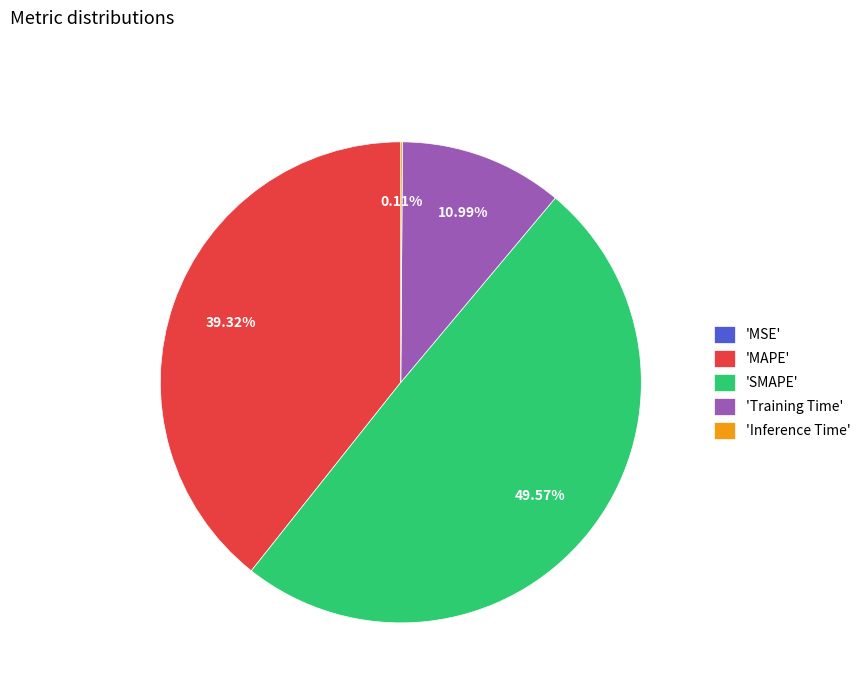

Is there a majority slice in this chart?

No